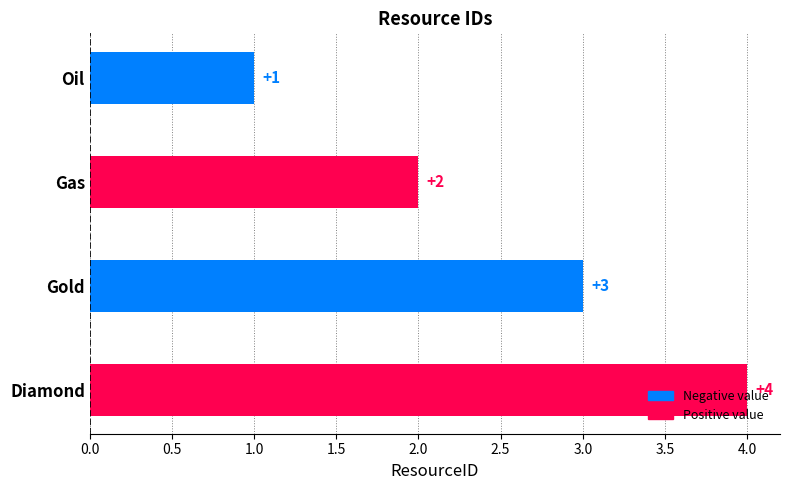

The chart shows a value of 3 at Gold. True or false?

True